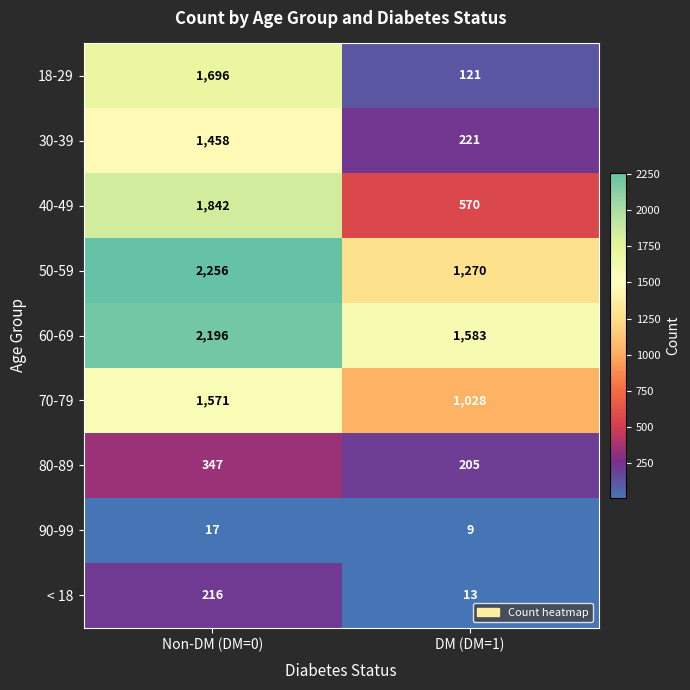

What is the approximate value of 50-59 at Non-DM (DM=0), to the nearest 100?

2300